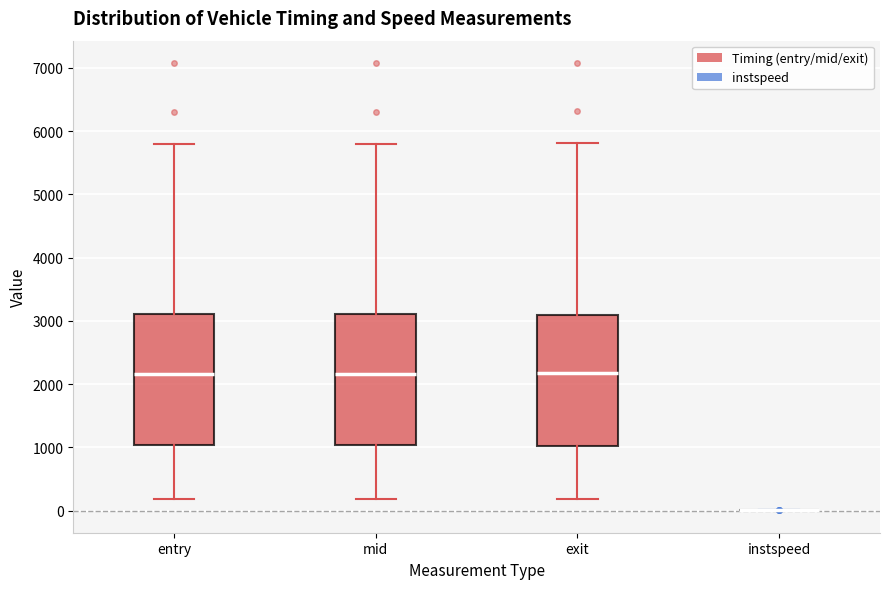

Reading left to right, read every box against the y-axis: the position of its median line, the range the box covers, and the ends of its whiskers. The values are not printed on the chart, so give them approximately, as read against the axis.

entry: median 2200, box 1000 to 3100, whiskers 200 to 5800
mid: median 2200, box 1000 to 3100, whiskers 200 to 5800
exit: median 2200, box 1000 to 3100, whiskers 200 to 5800
instspeed: box collapsed to a line at 0, whiskers 0 to 0